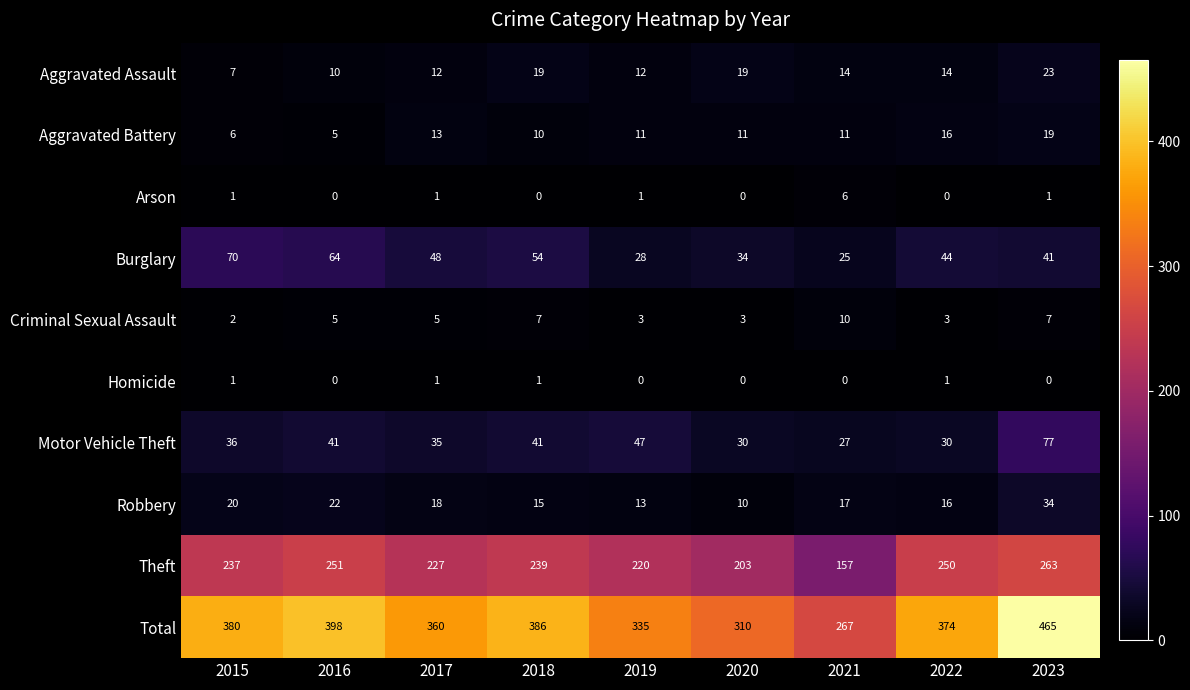

Which series changed the most between 2015 and 2019?

Total